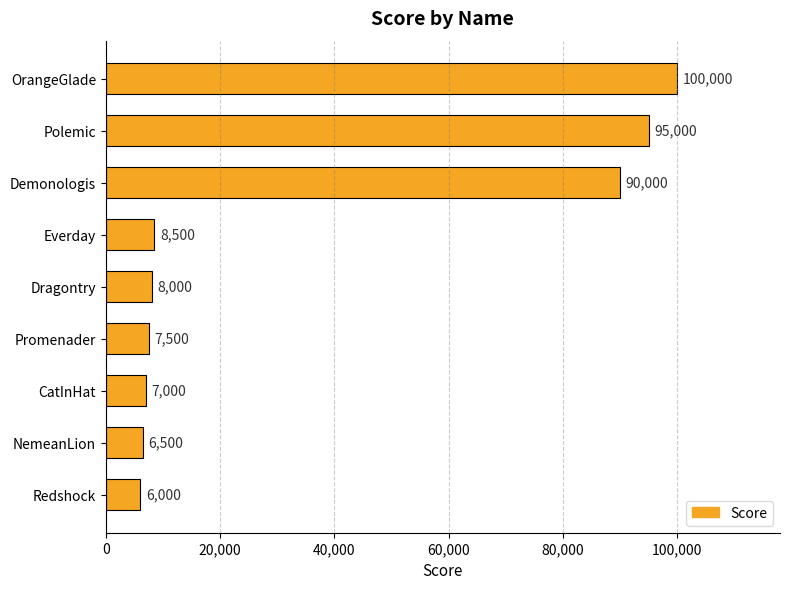

What value does the data have at Demonologis?

90000